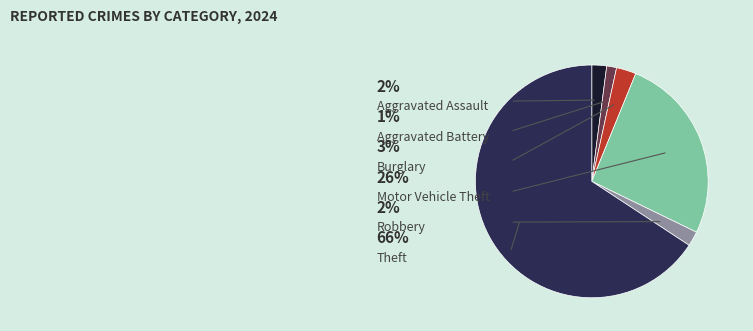

Which category has the biggest portion of the pie?

Theft